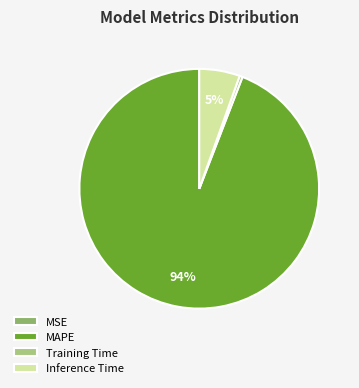

What is the majority slice?

MAPE